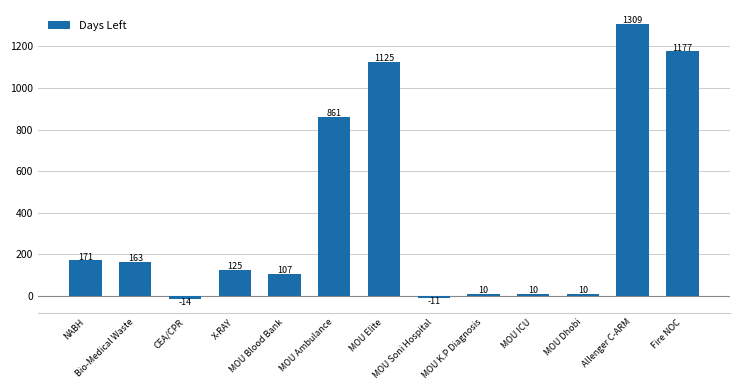

What is the average value?

388